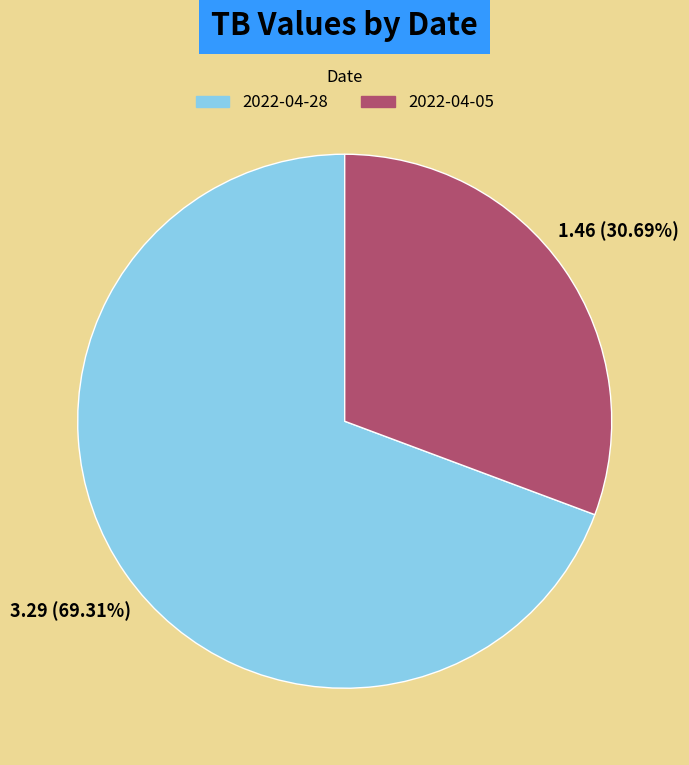

Which has a higher value, 2022-04-28 or 2022-04-05?

2022-04-28